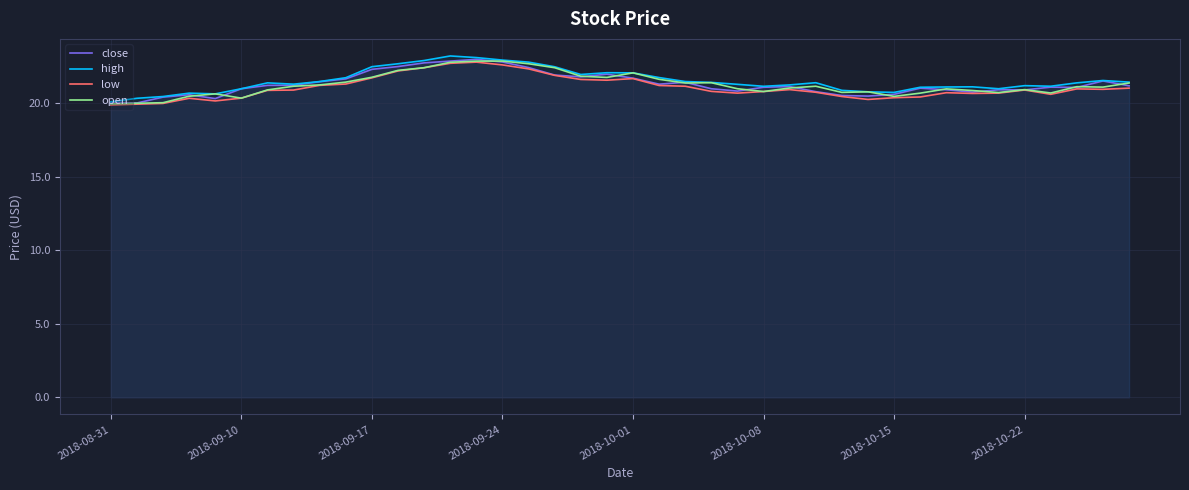

What value does the open series have at 17?

22.4